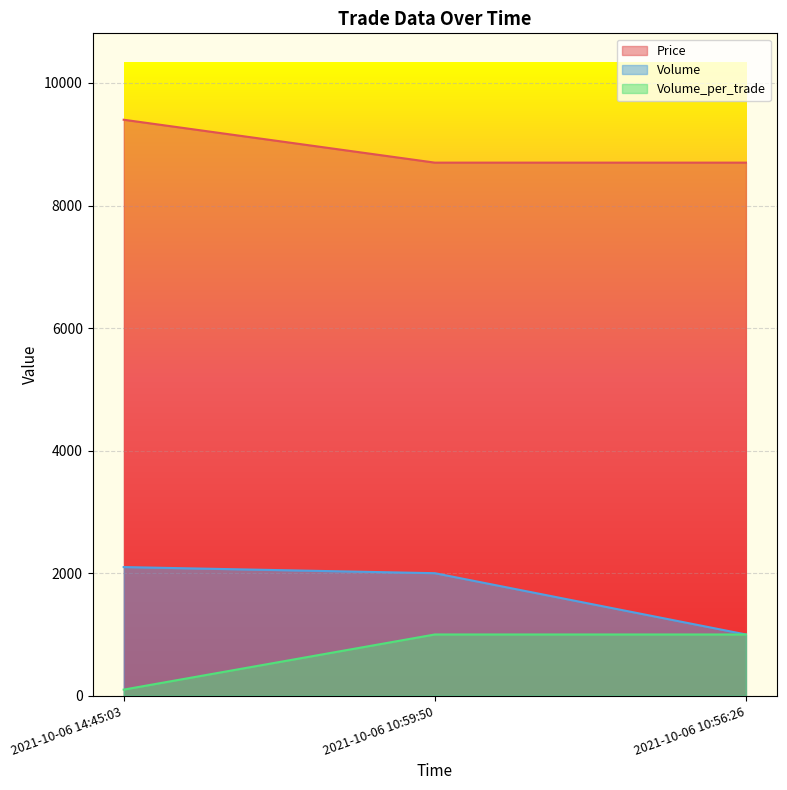

Where does the Volume series first go above 2000?

2021-10-06 14:45:03